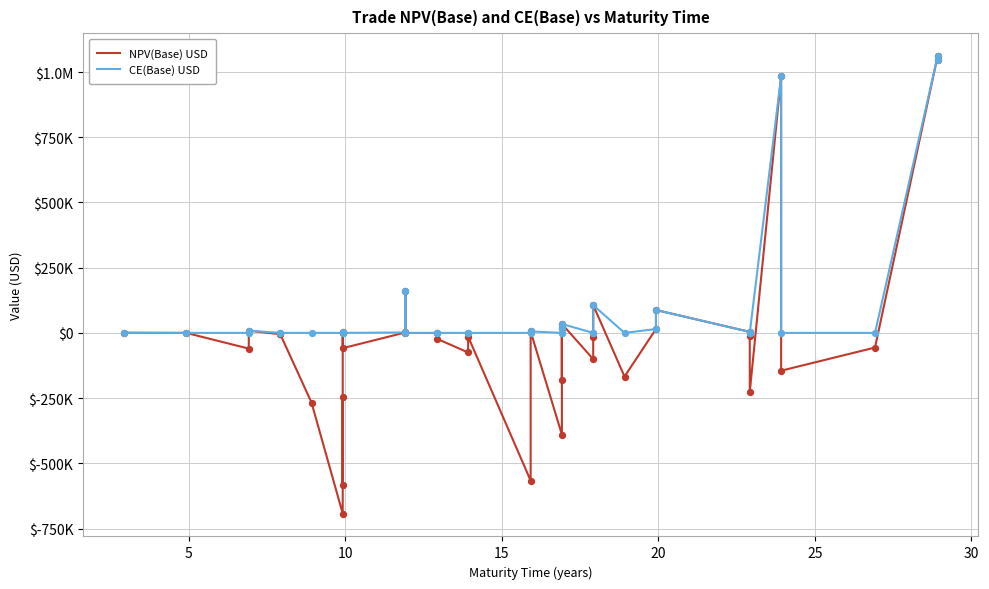

Is the value of CE(Base) USD at 25 greater than the value of NPV(Base) USD at 28?

Yes